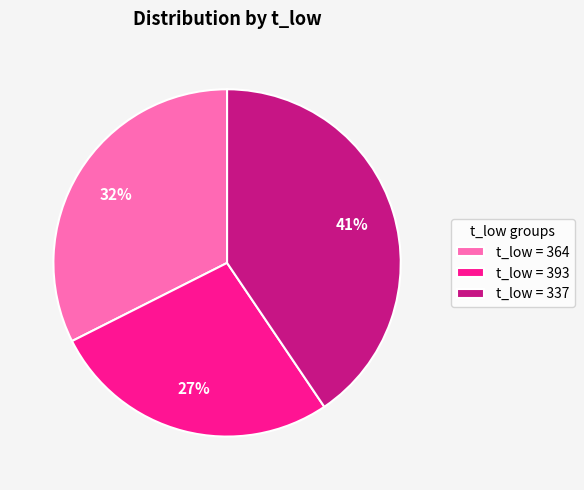

How many segments does this pie chart have?

3